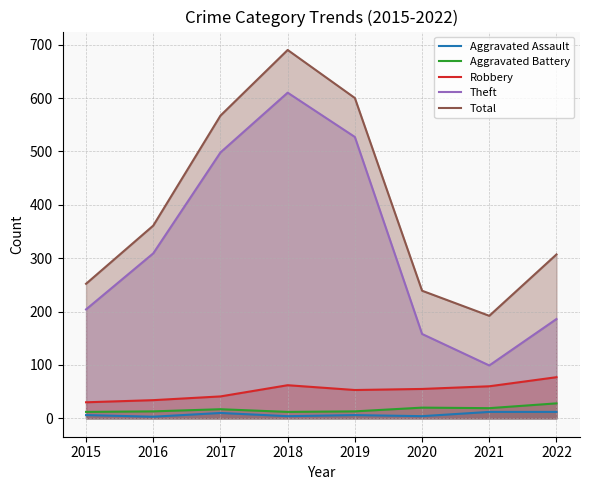

What is the sum of all Aggravated Assault values?

57